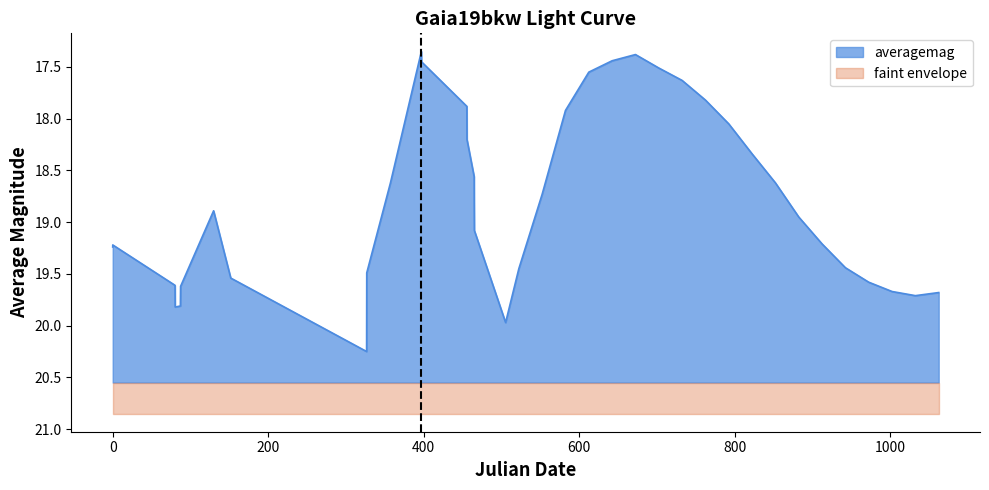

True or false: there are more than 0 points higher than both neighbors.

True